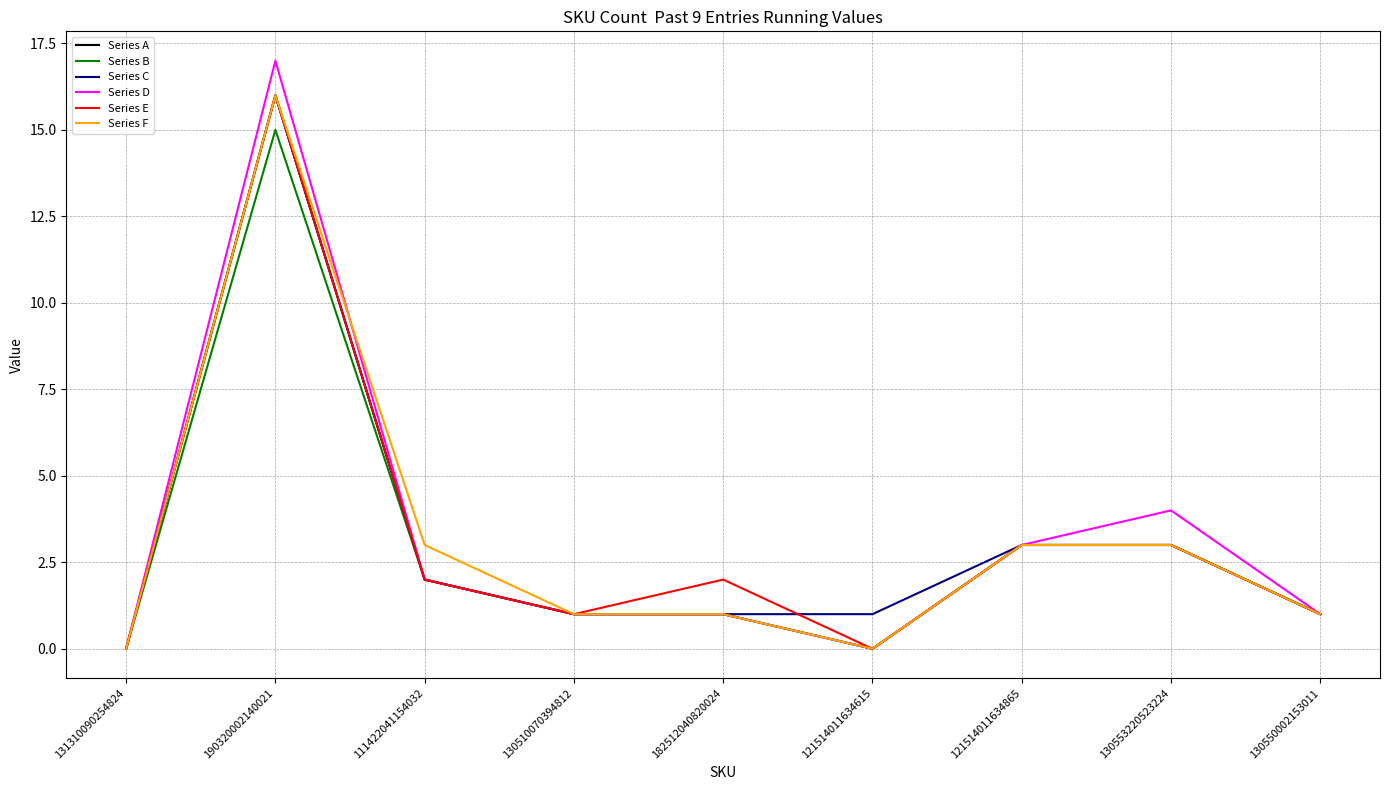

True or false: Series C has a value of 1 at 182512040820024.

True